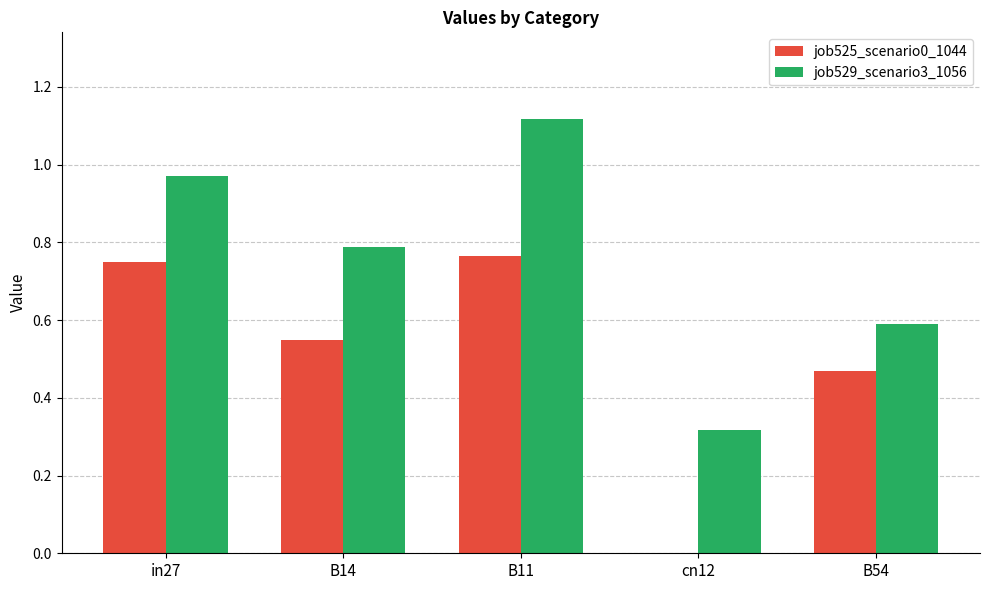

Which series changed the most between in27 and B54?

job529_scenario3_1056